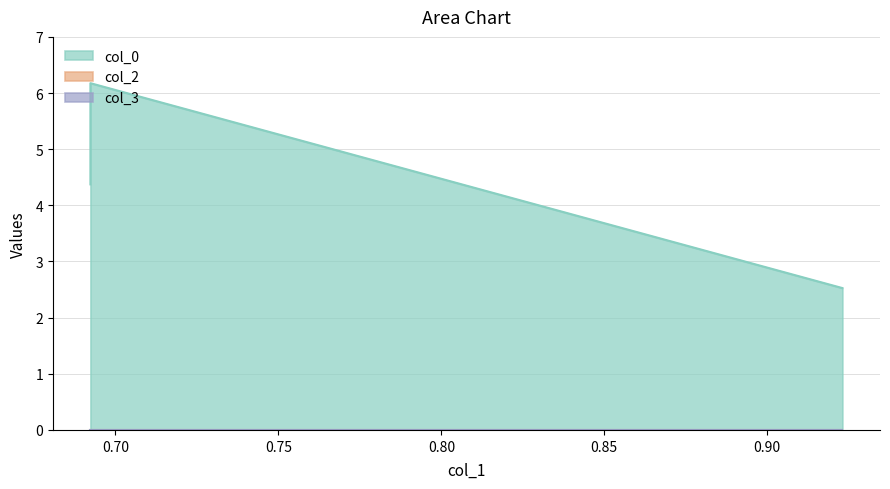

Does the chart display data point markers on the line(s)?

No